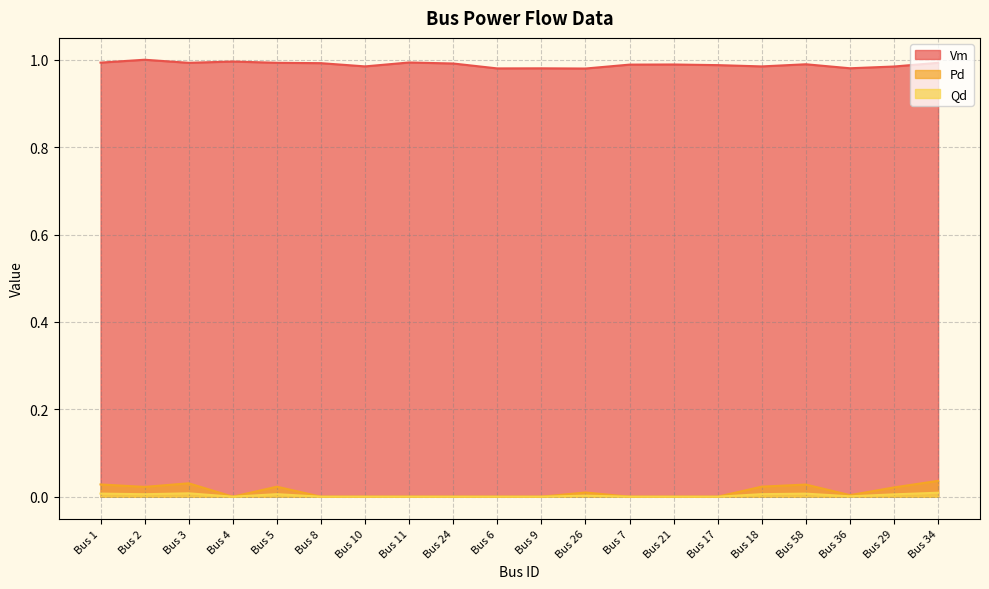

How many interior local peaks does the Vm series have?

6